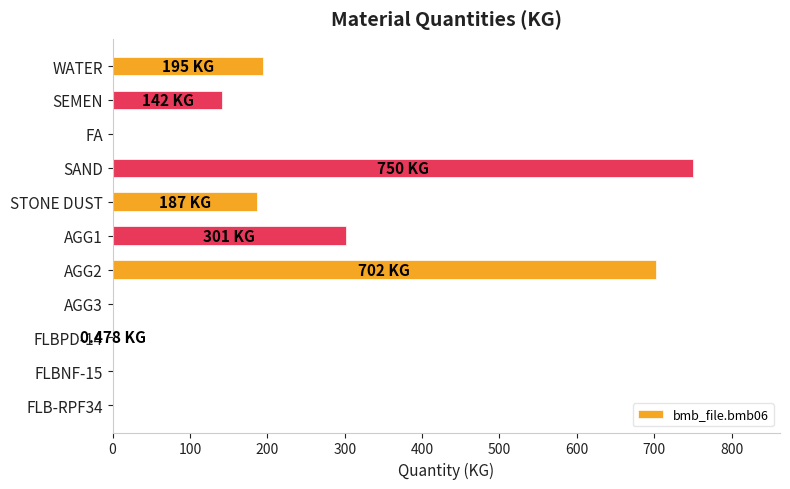

What is the sum of the values at SAND and FA?

750.0